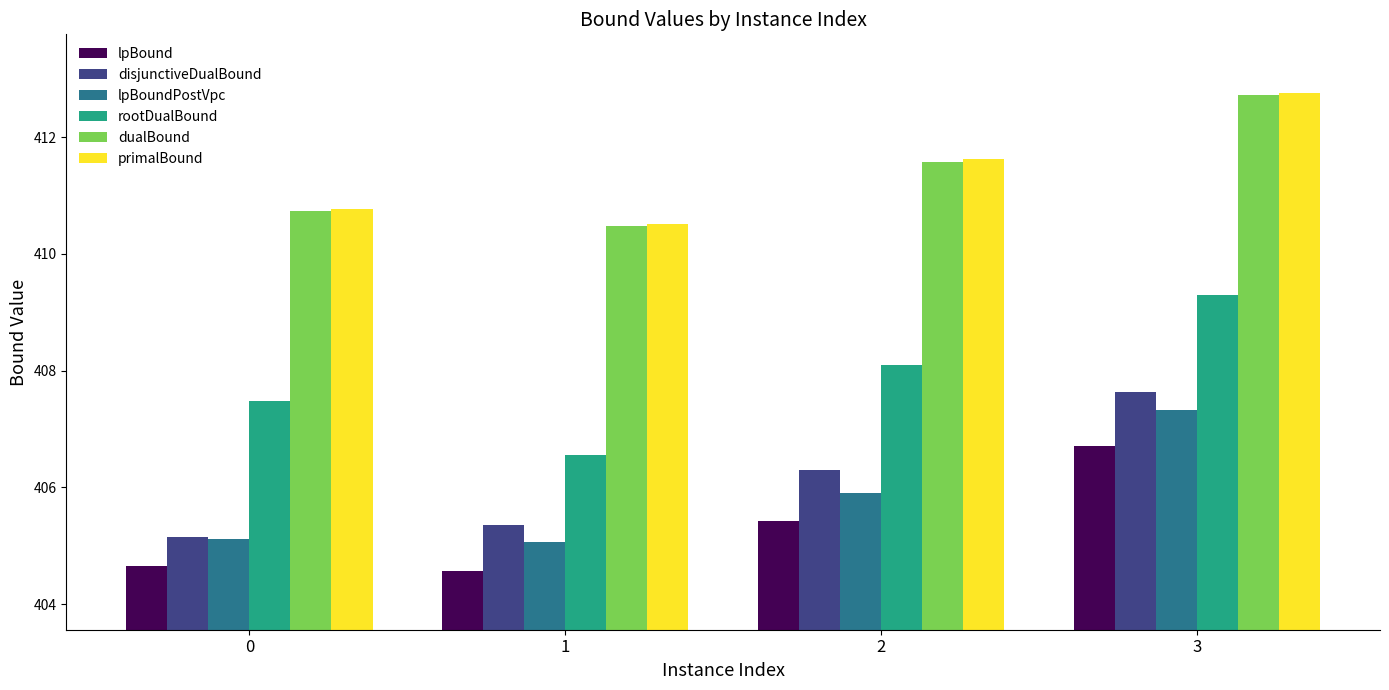

What is the value of the dualBound bar at the 4th from the left?

412.7